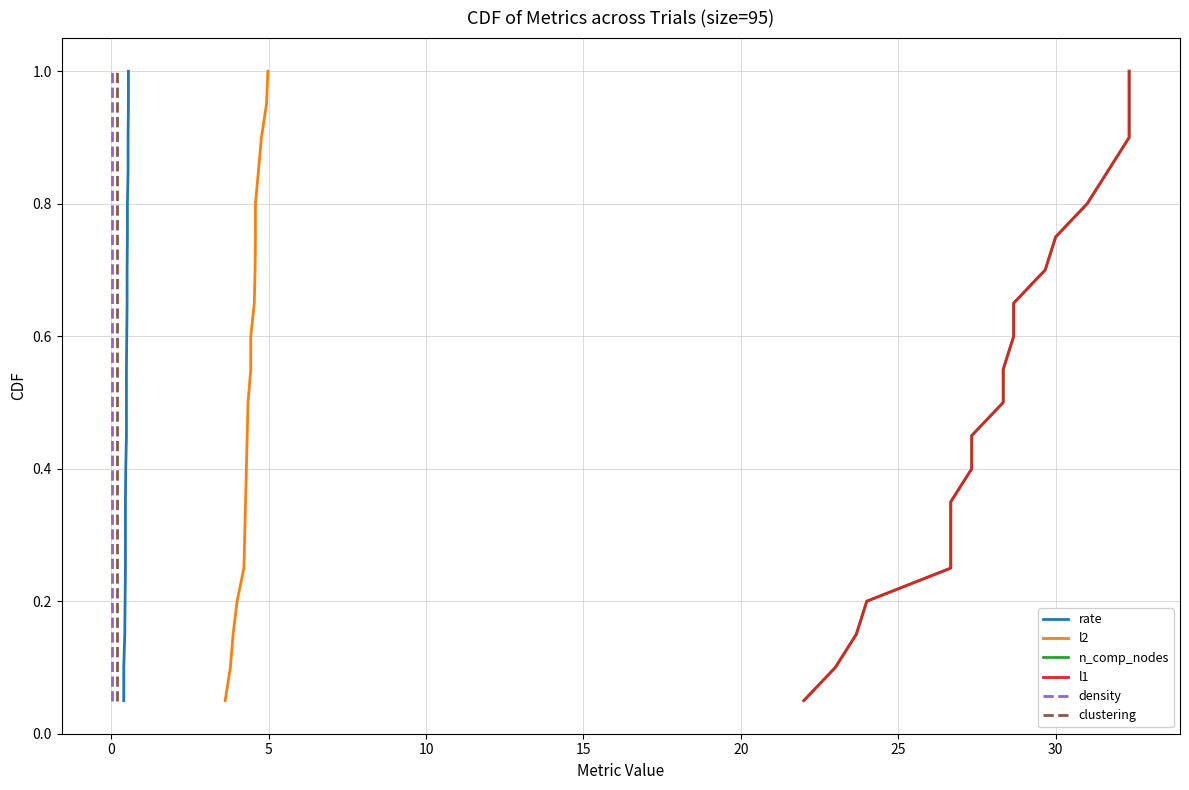

What is the total value across all series at 15?

1.5